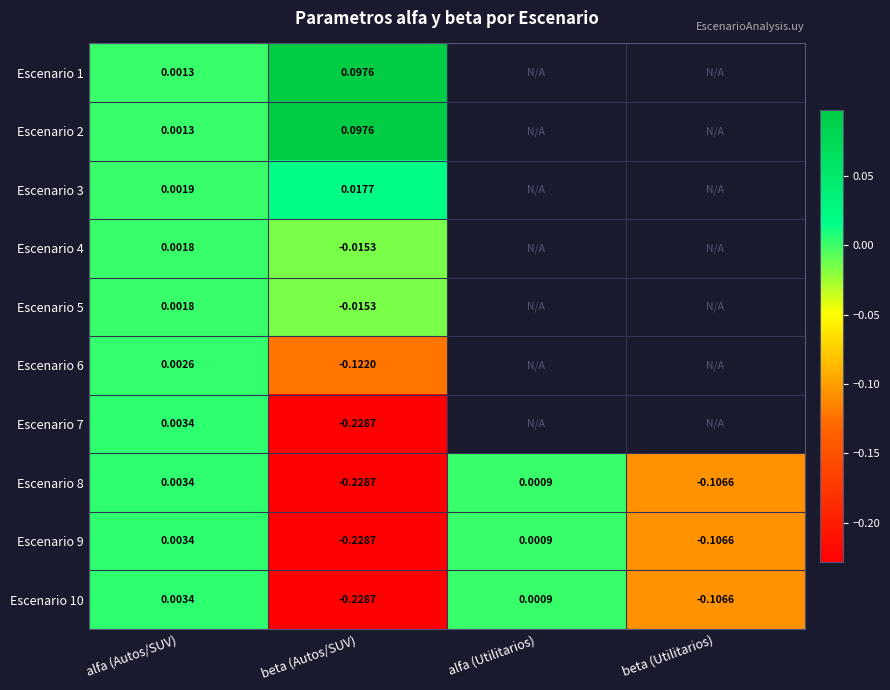

Where does the Escenario 10 series first go above 0?

alfa (Autos/SUV)